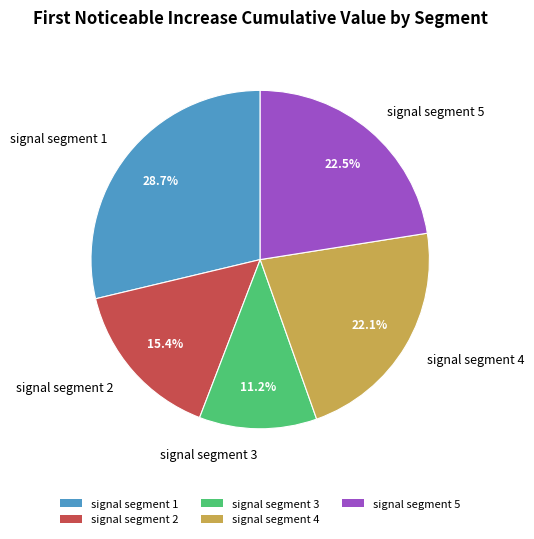

Is there a majority slice in this chart?

No